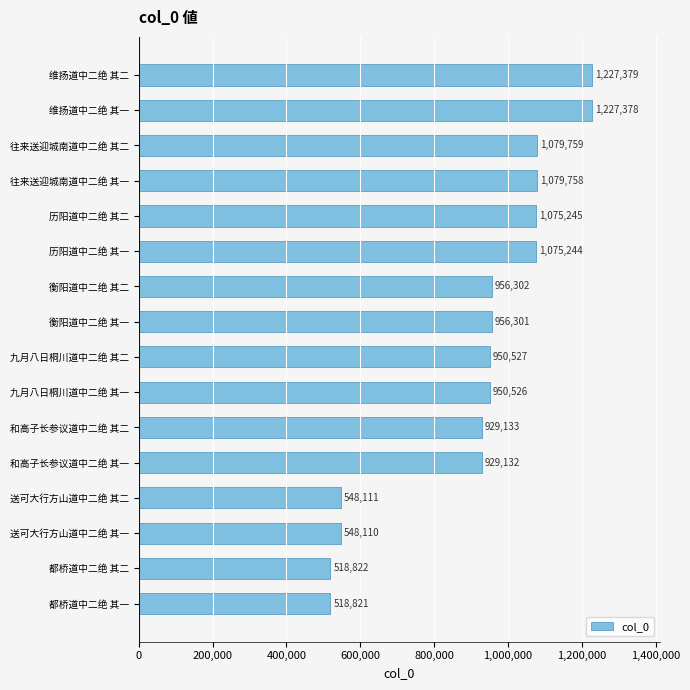

Count the number of categories in the chart.

16